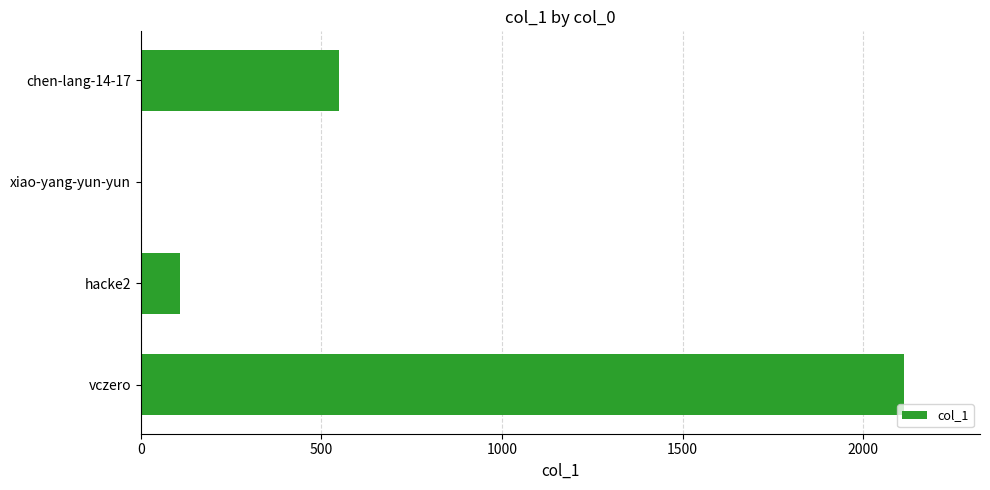

What is the change in value from vczero to hacke2?

-2004